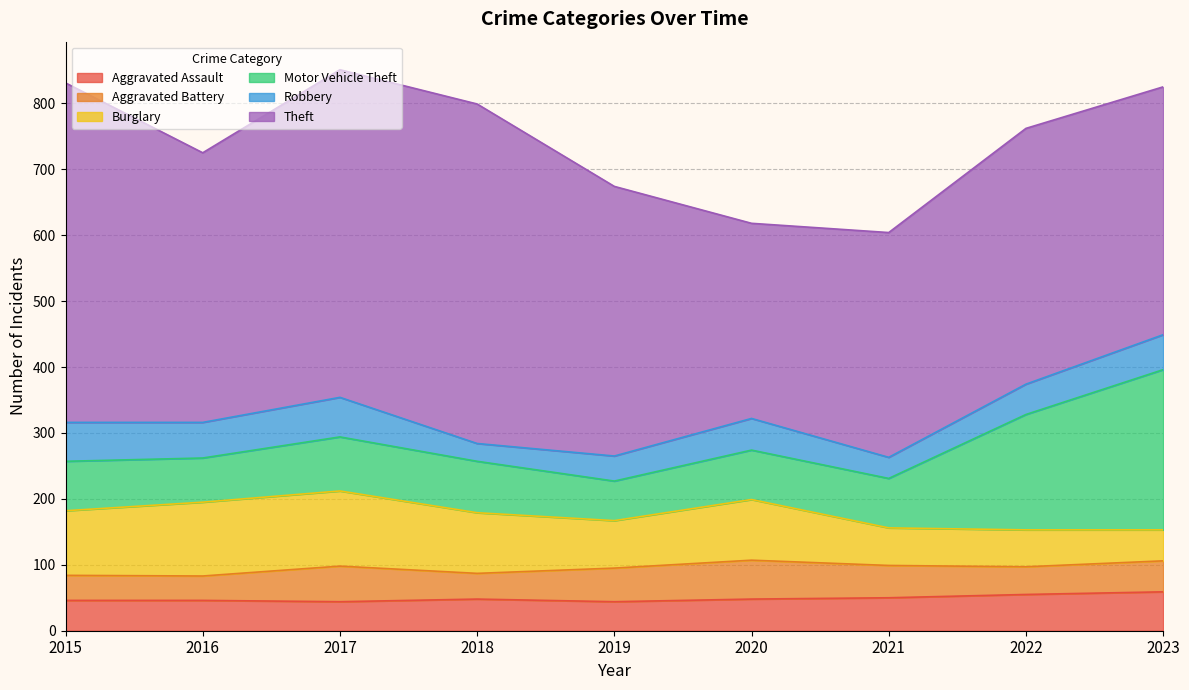

The value of Theft at 2021 is 580. True or false?

False